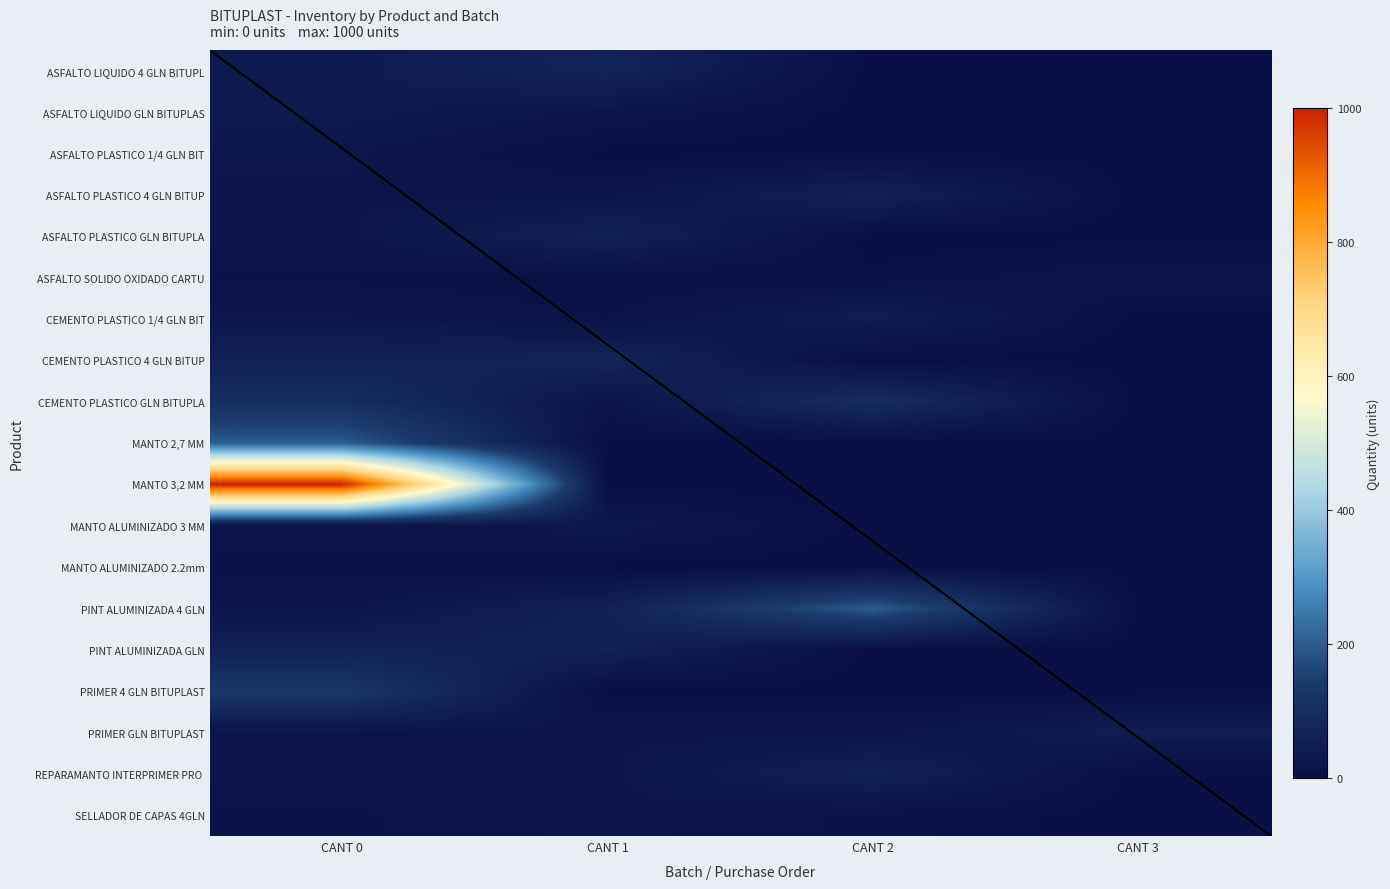

Which series changed the most between CANT 1 and CANT 3?

ASFALTO LIQUIDO 4 GLN BITUPL